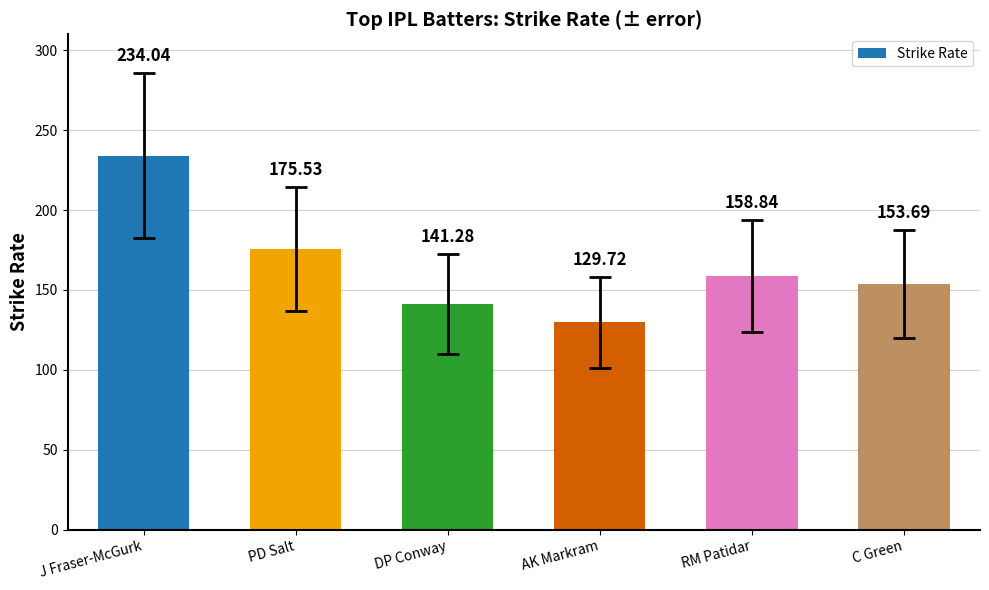

Which category has the lowest value across all series?

AK Markram